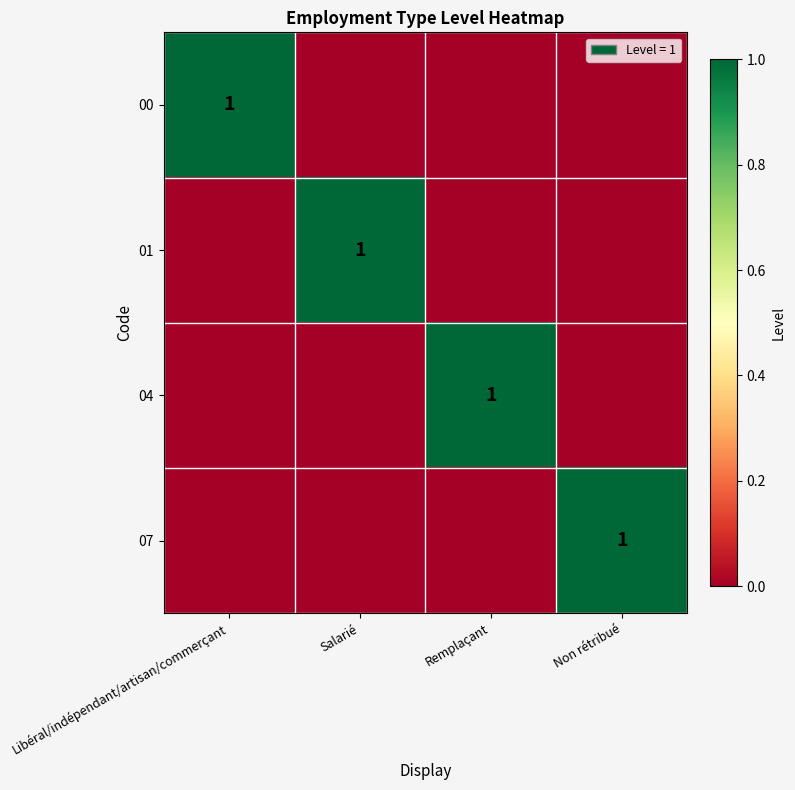

The 01 series shows 2 at Salarié. True or false?

False